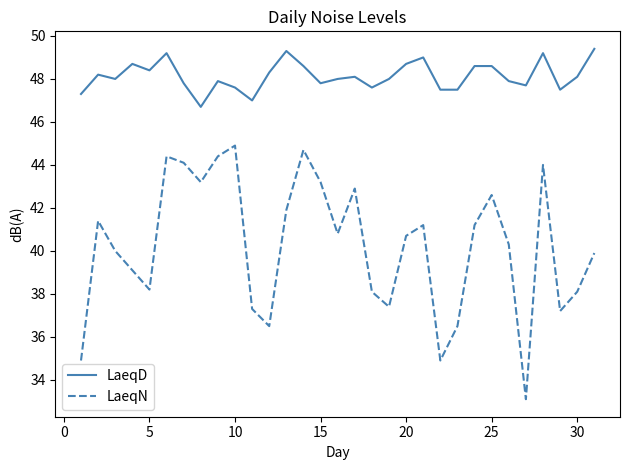

What are all the series names shown in the legend?

LaeqD, LaeqN